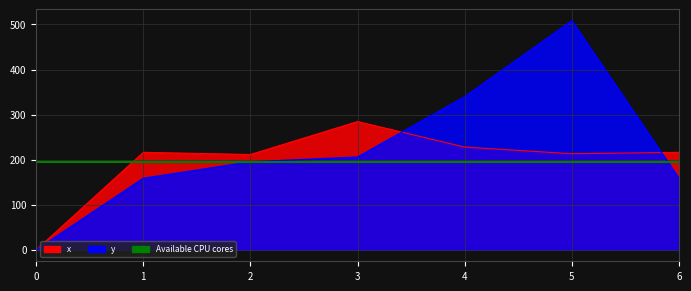

Where is the first local maximum for x?

5